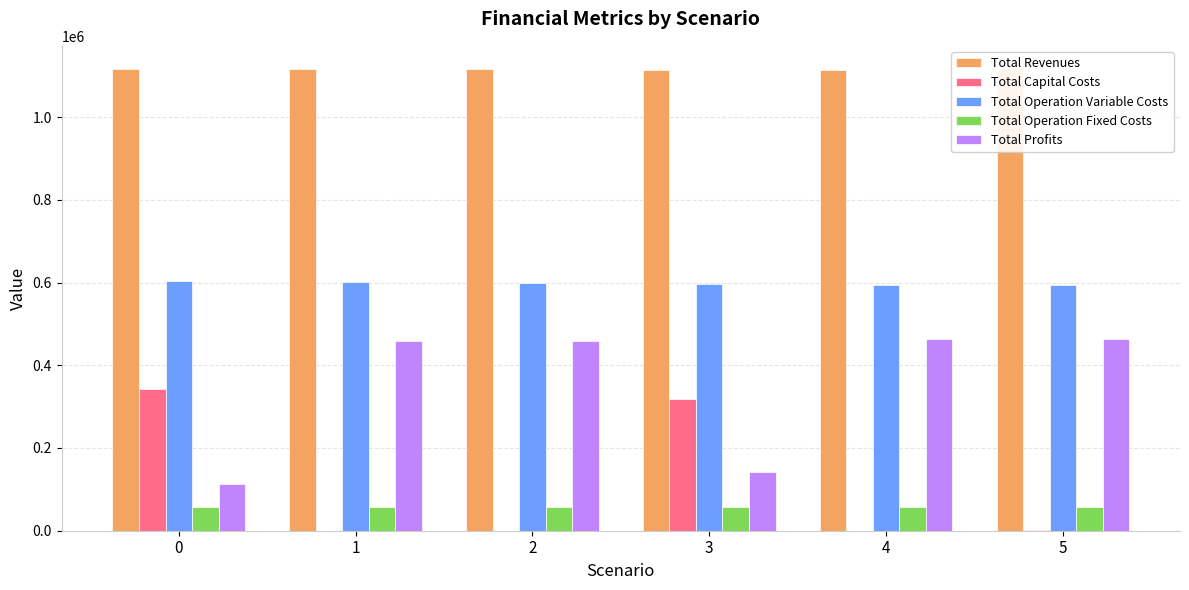

Reading left to right, list all the values displayed in this chart.

Total Revenues: 0=1116343.2	1=1116343.2	2=1116343.2	3=1114431.1	4=1114431.1	5=1116343.2
Total Capital Costs: 0=343039.0	1=0.0	2=0.0	3=318400.0	4=0.0	5=1600.0
Total Operation Variable Costs: 0=603251.0	1=601250.3	2=599246.9	3=596041.4	4=594037.4	5=593220.3
Total Operation Fixed Costs: 0=57547.0	1=57547.0	2=57547.0	3=57378.9	4=57378.9	5=57547.0
Total Profits: 0=112506.2	1=457545.8	2=459549.2	3=142610.8	4=463014.8	5=463975.9